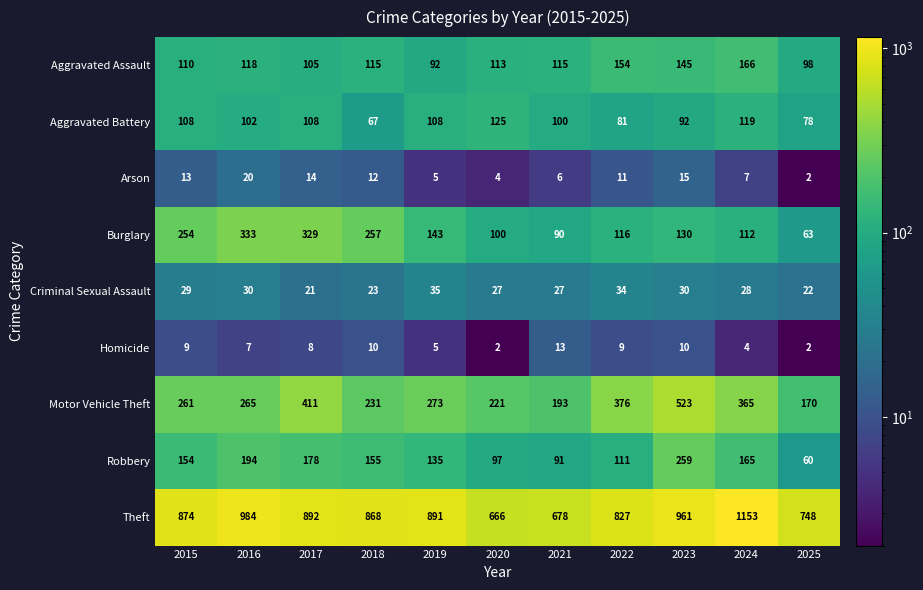

True or false: Burglary has a value of 82 at 2019.

False